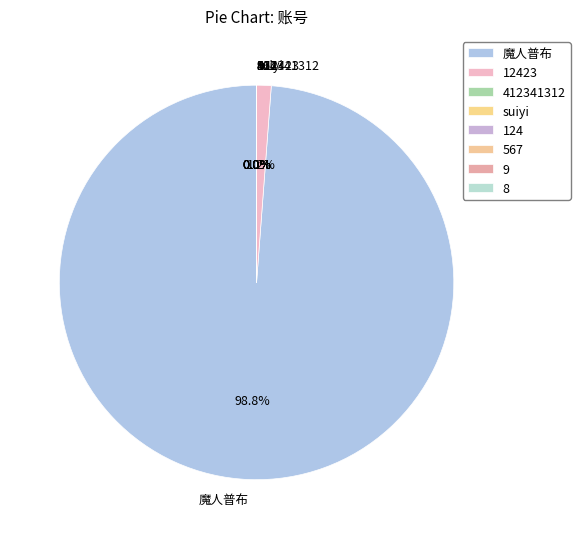

Does any single category account for the majority?

Yes